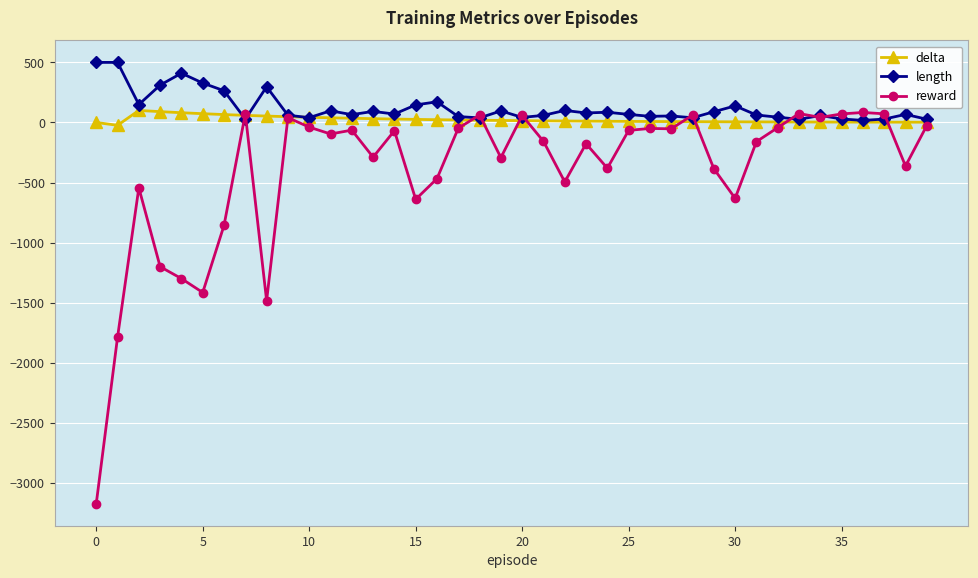

Which series has the largest range (max minus min)?

reward